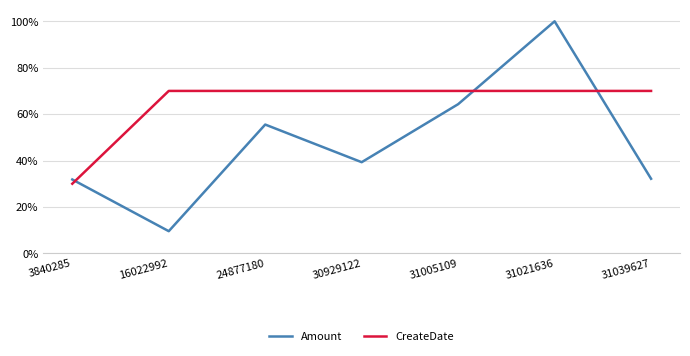

List the series in order of their peak value, highest first.

Amount, CreateDate